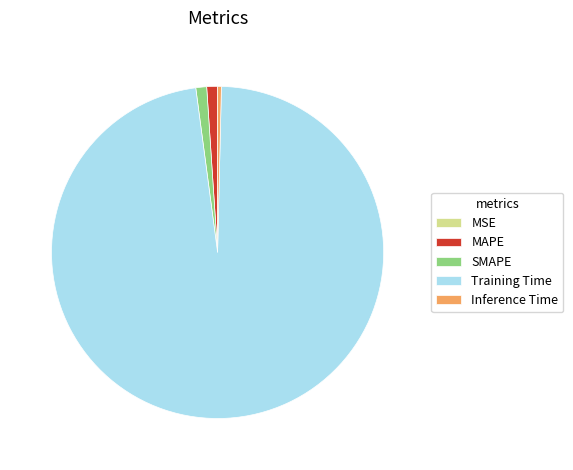

The Training Time slice represents 98% of the pie. True or false?

True